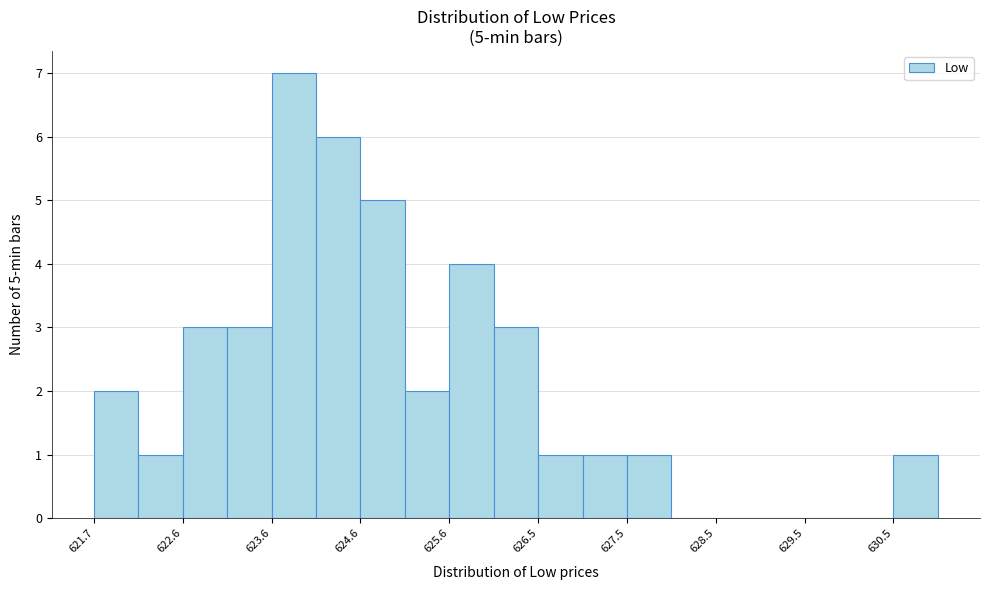

Which range on the x-axis has the tallest bar?

623.6 to 624.1